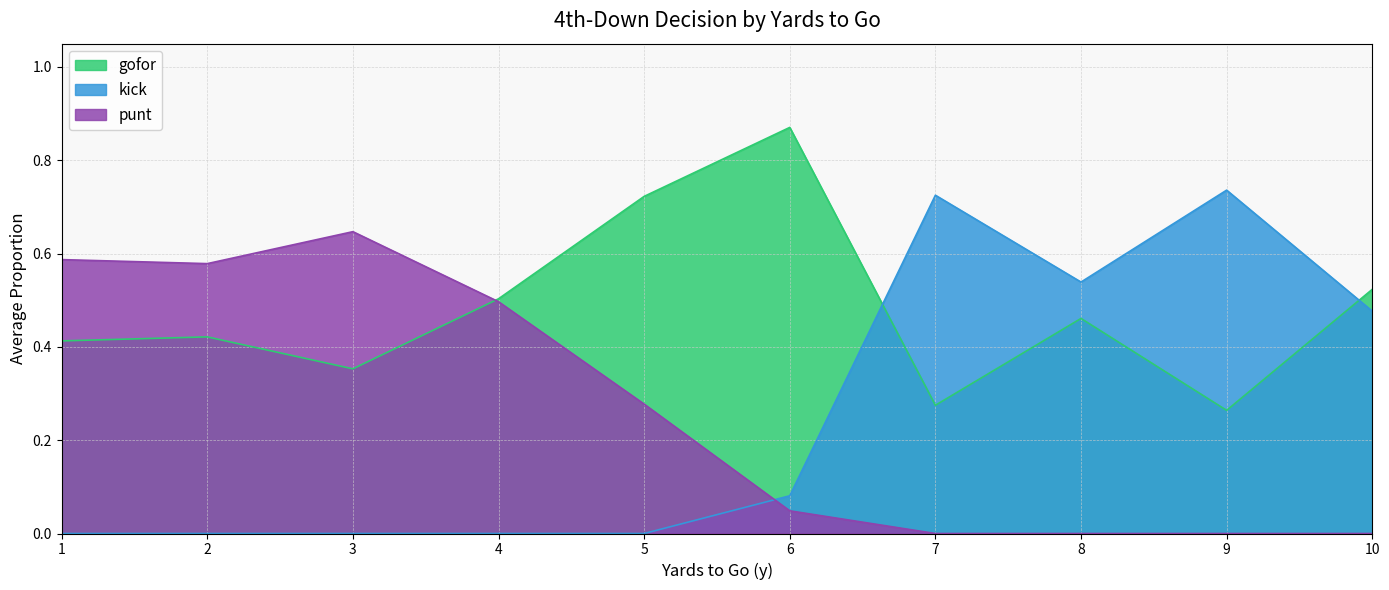

List the series in order of their peak value, lowest first.

punt, kick, gofor